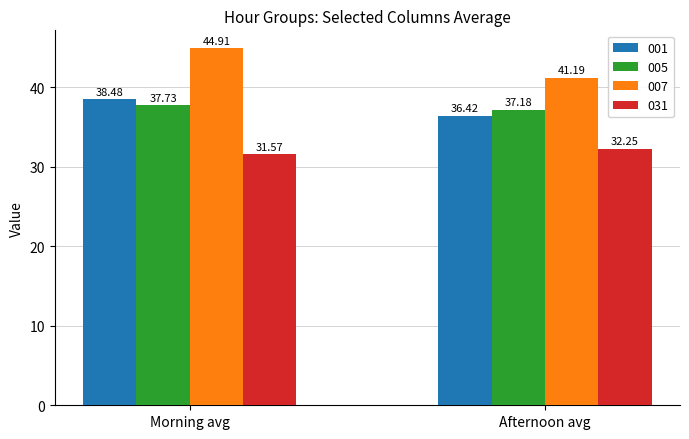

What is the sum of all 005 values?

74.9